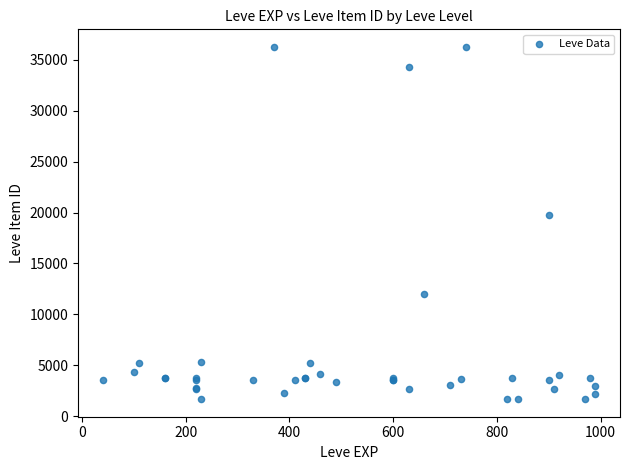

What Y value in the scatter plot is closest to 18967?

19744